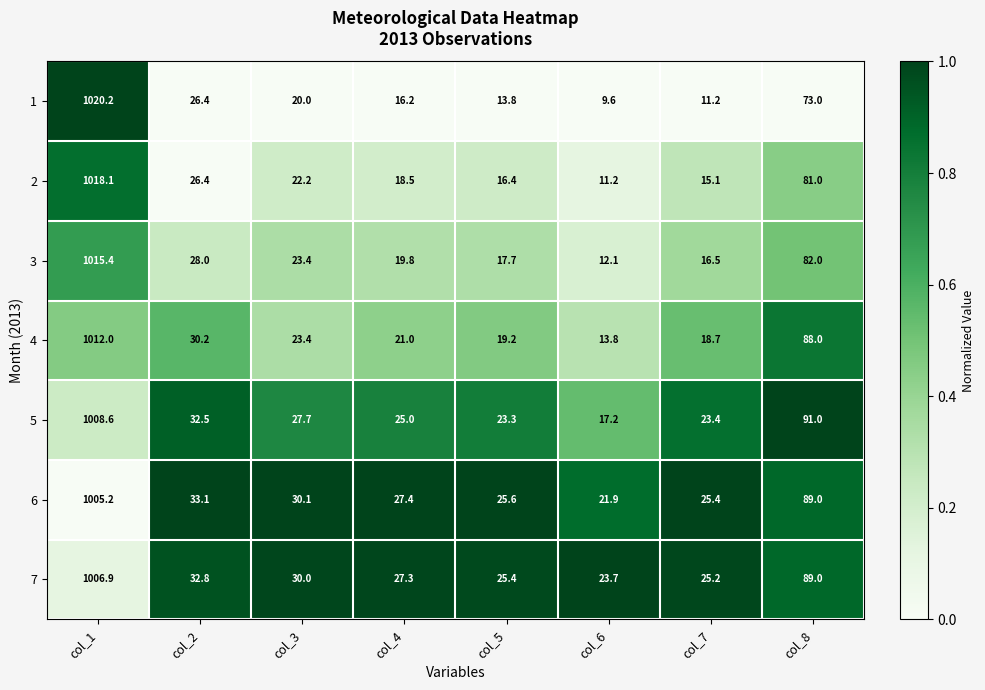

What is the average value of the 2 series?

151.1